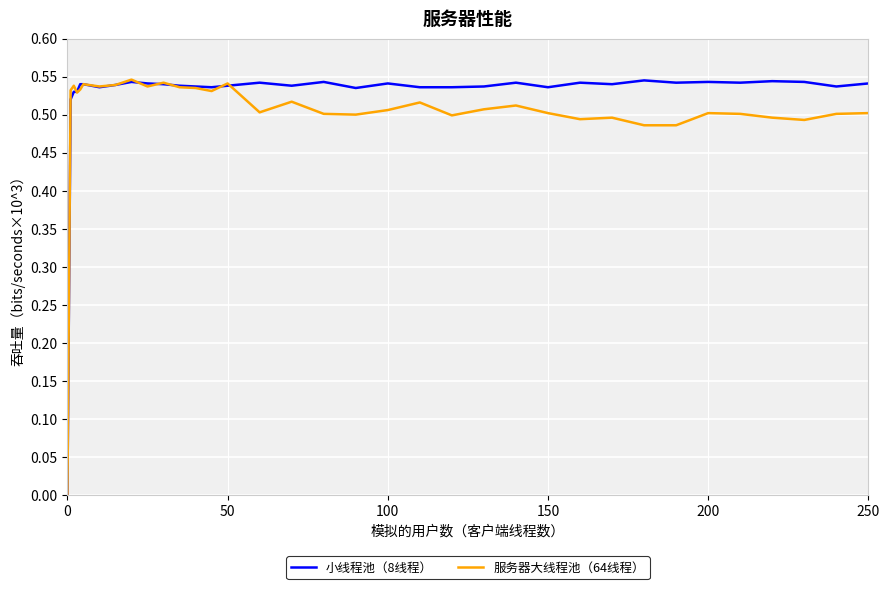

List the series in order of their overall mean, highest first.

小线程池（8线程）, 服务器大线程池（64线程）